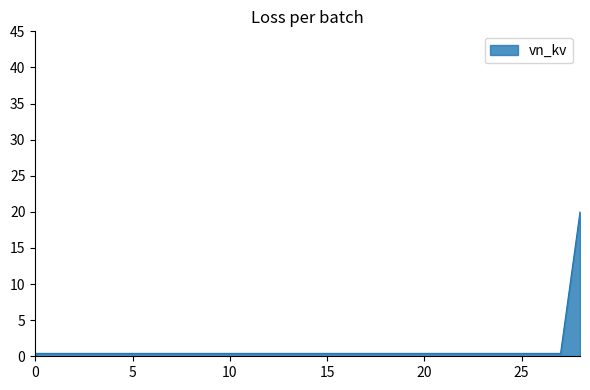

What is the maximum value shown in the chart?

20.0